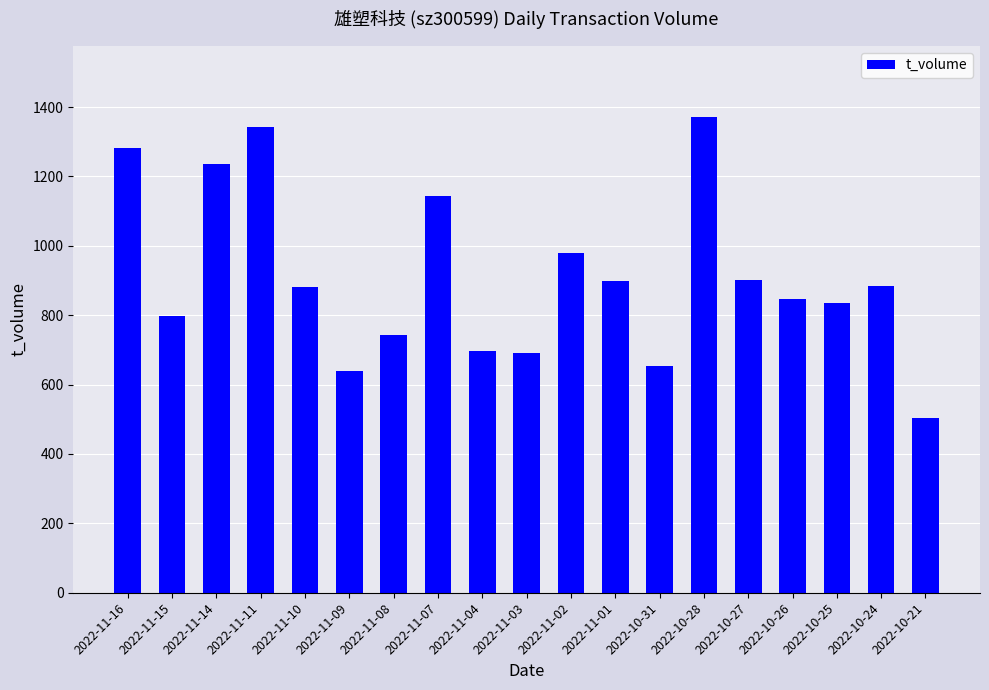

Approximately how many times larger is the value at 2022-11-16 compared to 2022-11-14?

1.0